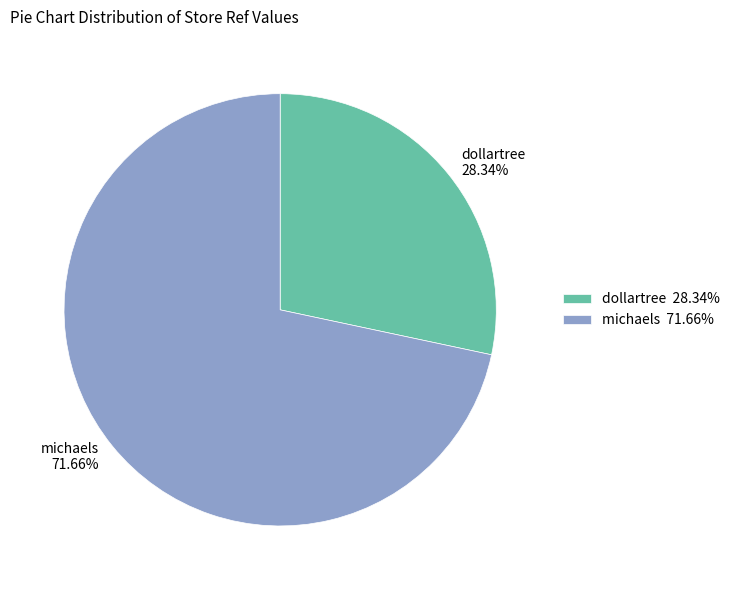

What portion of the pie excludes dollartree?

71.7%